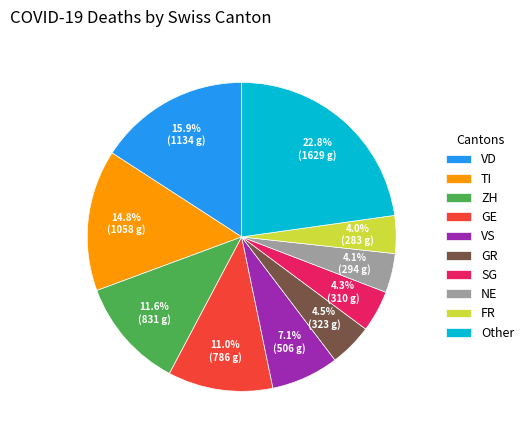

How many segments does this pie chart have?

10